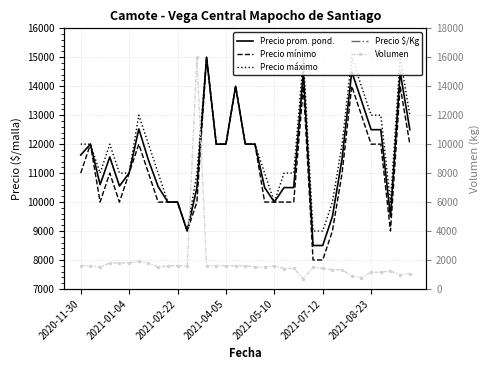

Is the value of Precio máximo at 2021-01-04 greater than the value of Volumen at 2021-01-04?

Yes